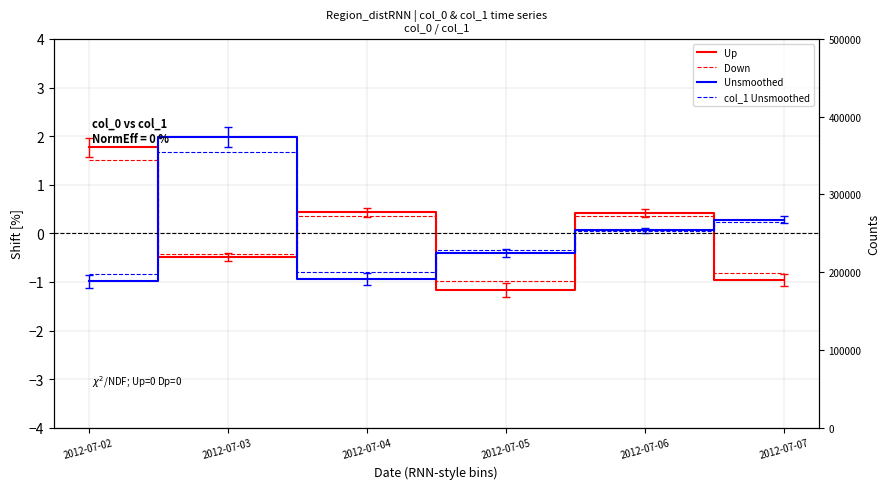

How many intersections are there between col_1 (Down) and col_1 Unsmoothed?

3